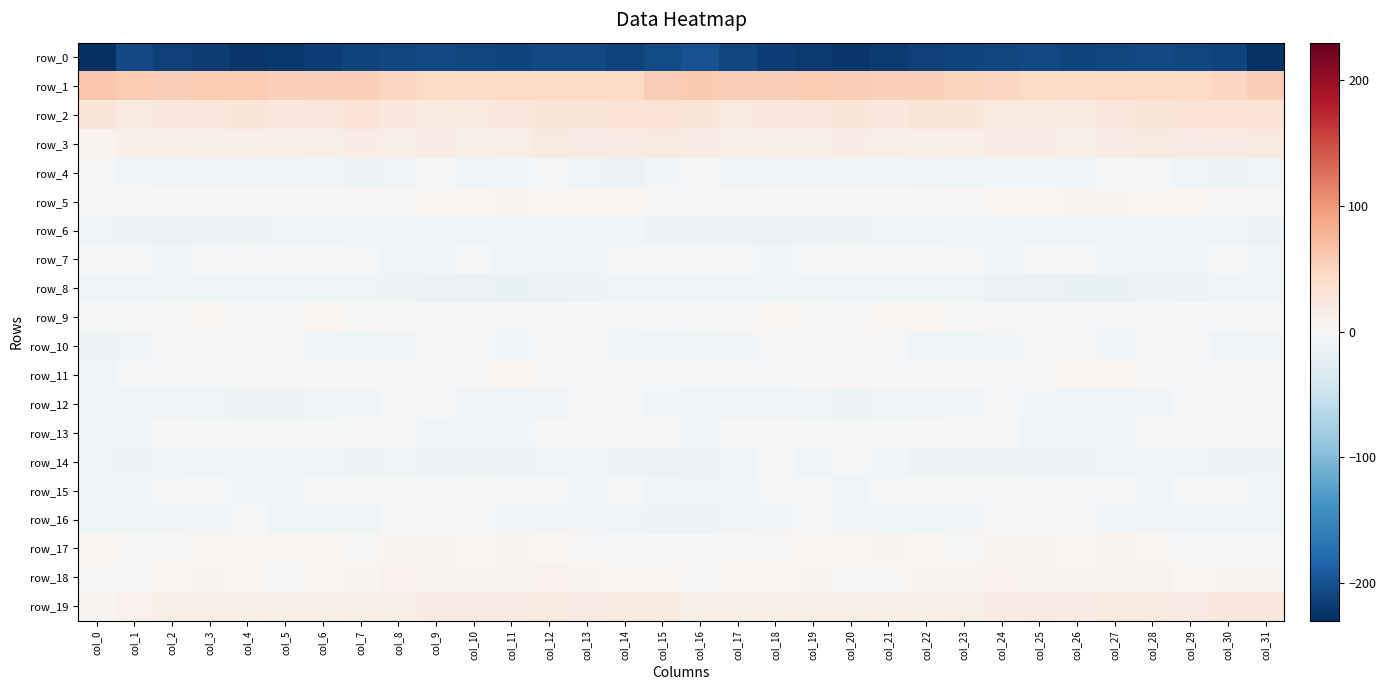

Reading right to left, extract all data points from this chart.

row_0: col_31=-228.0	col_30=-212.7	col_29=-209.9	col_28=-207.0	col_27=-209.6	col_26=-210.7	col_25=-206.9	col_24=-209.7	col_23=-210.4	col_22=-214.4	col_21=-219.9	col_20=-224.2	col_19=-219.5	col_18=-215.9	col_17=-210.1	col_16=-200.3	col_15=-204.9	col_14=-212.4	col_13=-208.1	col_12=-207.8	col_11=-210.4	col_10=-209.6	col_9=-207.7	col_8=-209.7	col_7=-212.0	col_6=-215.8	col_5=-222.4	col_4=-223.1	col_3=-217.7	col_2=-214.5	col_1=-207.8	col_0=-230.0
row_1: col_31=56.8	col_30=47.2	col_29=46.0	col_28=45.0	col_27=45.4	col_26=44.3	col_25=45.6	col_24=47.5	col_23=53.9	col_22=55.2	col_21=54.0	col_20=56.0	col_19=58.9	col_18=56.8	col_17=56.4	col_16=59.9	col_15=56.4	col_14=45.5	col_13=46.3	col_12=44.3	col_11=46.0	col_10=43.9	col_9=46.1	col_8=49.9	col_7=55.0	col_6=54.6	col_5=54.4	col_4=57.5	col_3=58.5	col_2=56.0	col_1=58.1	col_0=64.1
row_2: col_31=30.9	col_30=30.9	col_29=29.7	col_28=28.1	col_27=25.5	col_26=22.9	col_25=23.0	col_24=21.7	col_23=27.6	col_22=28.4	col_21=23.8	col_20=28.1	col_19=25.6	col_18=26.6	col_17=21.8	col_16=27.8	col_15=32.6	col_14=31.0	col_13=28.5	col_12=27.7	col_11=24.1	col_10=23.2	col_9=22.1	col_8=23.4	col_7=29.2	col_6=26.2	col_5=24.8	col_4=27.8	col_3=25.5	col_2=25.3	col_1=21.2	col_0=27.2
row_3: col_31=22.1	col_30=19.5	col_29=18.2	col_28=21.0	col_27=16.8	col_26=12.8	col_25=16.4	col_24=16.9	col_23=15.8	col_22=15.7	col_21=13.1	col_20=16.3	col_19=14.4	col_18=16.2	col_17=14.2	col_16=16.7	col_15=21.5	col_14=18.5	col_13=19.1	col_12=20.8	col_11=14.1	col_10=13.5	col_9=17.7	col_8=15.9	col_7=16.2	col_6=14.4	col_5=14.2	col_4=15.8	col_3=14.7	col_2=15.9	col_1=11.6	col_0=8.6
row_4: col_31=-7.6	col_30=-12.1	col_29=-10.8	col_28=-4.1	col_27=-4.4	col_26=-7.7	col_25=-5.7	col_24=-6.2	col_23=-10.5	col_22=-8.3	col_21=-7.1	col_20=-9.7	col_19=-7.3	col_18=-9.0	col_17=-8.1	col_16=-4.3	col_15=-6.8	col_14=-13.0	col_13=-7.8	col_12=-3.2	col_11=-6.1	col_10=-7.5	col_9=-5.0	col_8=-8.0	col_7=-10.9	col_6=-6.9	col_5=-8.2	col_4=-8.8	col_3=-7.6	col_2=-9.5	col_1=-6.8	col_0=-3.2
row_5: col_31=2.8	col_30=2.9	col_29=4.7	col_28=4.2	col_27=6.8	col_26=5.6	col_25=4.8	col_24=4.2	col_23=1.9	col_22=2.0	col_21=0.9	col_20=-0.7	col_19=1.6	col_18=0.6	col_17=2.2	col_16=2.3	col_15=2.8	col_14=3.7	col_13=4.6	col_12=4.9	col_11=7.2	col_10=4.7	col_9=4.8	col_8=3.0	col_7=1.8	col_6=1.7	col_5=0.4	col_4=0.2	col_3=1.2	col_2=1.1	col_1=2.2	col_0=3.0
row_6: col_31=-13.1	col_30=-7.7	col_29=-6.5	col_28=-6.2	col_27=-9.0	col_26=-8.3	col_25=-7.3	col_24=-7.0	col_23=-5.9	col_22=-7.4	col_21=-8.9	col_20=-10.9	col_19=-12.1	col_18=-13.5	col_17=-12.7	col_16=-12.3	col_15=-11.5	col_14=-6.8	col_13=-6.4	col_12=-6.5	col_11=-9.6	col_10=-7.6	col_9=-7.4	col_8=-6.7	col_7=-5.8	col_6=-8.4	col_5=-9.1	col_4=-11.5	col_3=-13.0	col_2=-13.0	col_1=-12.4	col_0=-9.7
row_7: col_31=-5.7	col_30=-2.7	col_29=-5.5	col_28=-6.2	col_27=-9.9	col_26=-5.1	col_25=-4.5	col_24=-7.0	col_23=-5.1	col_22=-4.7	col_21=-4.7	col_20=-1.2	col_19=-3.3	col_18=-6.0	col_17=-5.3	col_16=-4.8	col_15=-4.9	col_14=-3.6	col_13=-5.8	col_12=-7.6	col_11=-8.8	col_10=-3.9	col_9=-5.9	col_8=-6.7	col_7=-4.4	col_6=-5.3	col_5=-3.5	col_4=-1.2	col_3=-4.5	col_2=-6.1	col_1=-4.6	col_0=-4.7
row_8: col_31=-9.1	col_30=-7.7	col_29=-11.5	col_28=-12.1	col_27=-14.8	col_26=-14.7	col_25=-12.6	col_24=-13.6	col_23=-9.7	col_22=-9.6	col_21=-10.5	col_20=-8.7	col_19=-9.2	col_18=-10.2	col_17=-10.1	col_16=-9.2	col_15=-7.7	col_14=-9.6	col_13=-11.8	col_12=-12.9	col_11=-15.2	col_10=-13.9	col_9=-13.2	col_8=-12.1	col_7=-9.4	col_6=-10.2	col_5=-10.2	col_4=-8.2	col_3=-9.8	col_2=-10.7	col_1=-8.9	col_0=-8.2
row_9: col_31=-1.6	col_30=-2.6	col_29=-1.4	col_28=-2.3	col_27=-3.9	col_26=0.2	col_25=2.2	col_24=2.2	col_23=2.6	col_22=4.1	col_21=4.1	col_20=-2.9	col_19=2.0	col_18=4.0	col_17=0.6	col_16=-0.9	col_15=-1.8	col_14=-2.8	col_13=-1.0	col_12=-3.5	col_11=-2.6	col_10=1.1	col_9=2.5	col_8=2.3	col_7=2.8	col_6=4.7	col_5=1.7	col_4=-2.5	col_3=3.7	col_2=2.6	col_1=0.0	col_0=-0.9
row_10: col_31=-6.0	col_30=-7.3	col_29=-4.3	col_28=-2.2	col_27=-5.7	col_26=-4.1	col_25=-2.7	col_24=-7.0	col_23=-10.1	col_22=-8.3	col_21=-1.9	col_20=2.1	col_19=-1.4	col_18=-5.1	col_17=-6.1	col_16=-10.7	col_15=-9.7	col_14=-6.8	col_13=-2.3	col_12=-3.8	col_11=-6.0	col_10=-2.9	col_9=-3.8	col_8=-8.7	col_7=-10.2	col_6=-5.9	col_5=0.1	col_4=1.7	col_3=-3.3	col_2=-5.2	col_1=-7.7	col_0=-11.8
row_11: col_31=-0.6	col_30=-0.8	col_29=1.1	col_28=1.0	col_27=4.8	col_26=3.9	col_25=2.5	col_24=1.2	col_23=0.4	col_22=-0.4	col_21=-1.1	col_20=2.0	col_19=-1.3	col_18=-3.3	col_17=-2.6	col_16=-4.7	col_15=-4.0	col_14=0.7	col_13=0.9	col_12=1.8	col_11=5.4	col_10=2.9	col_9=2.6	col_8=0.2	col_7=0.9	col_6=-1.4	col_5=-0.1	col_4=1.5	col_3=-2.2	col_2=-3.0	col_1=-3.4	col_0=-6.8
row_12: col_31=-3.4	col_30=-5.2	col_29=-4.4	col_28=-6.4	col_27=-9.0	col_26=-9.4	col_25=-6.5	col_24=-4.0	col_23=-5.5	col_22=-8.7	col_21=-10.2	col_20=-11.9	col_19=-10.5	col_18=-8.6	col_17=-8.9	col_16=-7.6	col_15=-6.0	col_14=-4.9	col_13=-4.6	col_12=-7.8	col_11=-9.7	col_10=-8.9	col_9=-5.2	col_8=-4.1	col_7=-6.8	col_6=-9.0	col_5=-11.6	col_4=-11.6	col_3=-9.4	col_2=-8.3	col_1=-9.2	col_0=-10.7
row_13: col_31=-4.0	col_30=-3.6	col_29=-1.2	col_28=-2.6	col_27=-5.8	col_26=-7.9	col_25=-8.5	col_24=-3.8	col_23=-3.0	col_22=-5.0	col_21=-1.8	col_20=-2.9	col_19=-3.6	col_18=0.3	col_17=-3.9	col_16=-5.8	col_15=-5.0	col_14=-3.0	col_13=-1.2	col_12=-3.7	col_11=-7.0	col_10=-8.6	col_9=-7.7	col_8=-1.8	col_7=-4.4	col_6=-3.8	col_5=-2.2	col_4=-3.6	col_3=-2.1	col_2=0.1	col_1=-5.6	col_0=-7.1
row_14: col_31=-12.5	col_30=-11.6	col_29=-10.0	col_28=-7.5	col_27=-10.5	col_26=-12.0	col_25=-13.3	col_24=-11.2	col_23=-11.1	col_22=-11.6	col_21=-6.9	col_20=-5.3	col_19=-8.5	col_18=-5.1	col_17=-9.8	col_16=-12.3	col_15=-13.0	col_14=-11.3	col_13=-9.0	col_12=-7.8	col_11=-11.6	col_10=-12.5	col_9=-13.4	col_8=-10.3	col_7=-11.8	col_6=-10.0	col_5=-6.5	col_4=-6.4	col_3=-7.6	col_2=-5.7	col_1=-11.2	col_0=-10.5
row_15: col_31=-6.9	col_30=-3.2	col_29=-4.9	col_28=-5.4	col_27=-5.2	col_26=-3.0	col_25=0.0	col_24=-0.4	col_23=-1.7	col_22=-1.8	col_21=-5.2	col_20=-7.6	col_19=-3.6	col_18=-3.1	col_17=-5.5	col_16=-7.5	col_15=-6.9	col_14=-3.2	col_13=-5.6	col_12=-5.2	col_11=-5.0	col_10=-1.4	col_9=-0.1	col_8=-0.8	col_7=-1.6	col_6=-2.5	col_5=-7.5	col_4=-6.6	col_3=-2.3	col_2=-4.1	col_1=-6.0	col_0=-6.0
row_16: col_31=-9.1	col_30=-9.8	col_29=-7.3	col_28=-8.5	col_27=-7.5	col_26=-4.9	col_25=-1.4	col_24=-3.9	col_23=-7.0	col_22=-10.6	col_21=-9.4	col_20=-6.1	col_19=-4.6	col_18=-7.2	col_17=-8.4	col_16=-11.0	col_15=-10.8	col_14=-9.1	col_13=-7.0	col_12=-8.9	col_11=-6.7	col_10=-3.2	col_9=-2.2	col_8=-4.6	col_7=-9.1	col_6=-10.2	col_5=-9.2	col_4=-4.2	col_3=-5.8	col_2=-7.3	col_1=-9.3	col_0=-10.7
row_17: col_31=0.7	col_30=-0.2	col_29=1.0	col_28=4.1	col_27=7.2	col_26=4.2	col_25=6.9	col_24=7.8	col_23=2.3	col_22=4.3	col_21=5.4	col_20=4.9	col_19=4.8	col_18=2.9	col_17=2.4	col_16=0.4	col_15=-0.5	col_14=-0.4	col_13=2.2	col_12=5.3	col_11=7.1	col_10=3.7	col_9=8.7	col_8=5.4	col_7=2.3	col_6=4.8	col_5=4.9	col_4=5.2	col_3=4.0	col_2=3.1	col_1=2.6	col_0=4.2
row_18: col_31=6.2	col_30=6.6	col_29=5.2	col_28=8.8	col_27=7.6	col_26=5.5	col_25=6.1	col_24=10.3	col_23=6.6	col_22=5.5	col_21=3.2	col_20=2.4	col_19=5.9	col_18=5.2	col_17=3.6	col_16=1.6	col_15=5.0	col_14=5.1	col_13=6.5	col_12=9.3	col_11=6.3	col_10=5.5	col_9=7.6	col_8=9.7	col_7=5.4	col_6=5.1	col_5=1.4	col_4=4.0	col_3=6.0	col_2=4.8	col_1=3.4	col_0=2.5
row_19: col_31=24.3	col_30=24.5	col_29=18.4	col_28=21.5	col_27=20.4	col_26=17.4	col_25=18.9	col_24=16.2	col_23=13.4	col_22=11.9	col_21=12.0	col_20=14.0	col_19=15.6	col_18=14.2	col_17=10.8	col_16=11.4	col_15=20.5	col_14=22.1	col_13=18.5	col_12=22.8	col_11=18.1	col_10=18.6	col_9=18.1	col_8=14.8	col_7=13.1	col_6=11.6	col_5=11.9	col_4=15.0	col_3=15.2	col_2=13.2	col_1=9.3	col_0=6.6